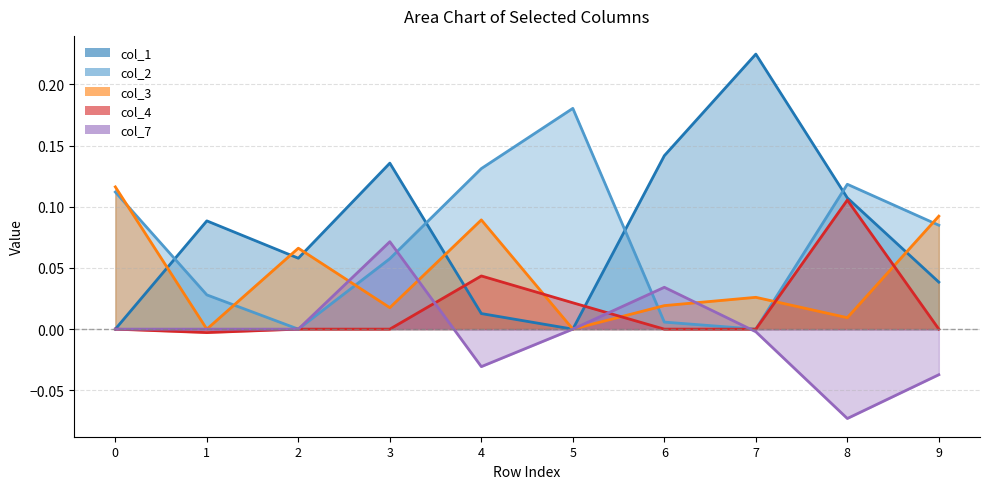

Reading left to right, extract all data points from this chart.

col_1: 0.0	0.1	0.1	0.1	0.0	0.0	0.1	0.2	0.1	0.0
col_2: 0.1	0.0	0.0	0.1	0.1	0.2	0.0	0.0	0.1	0.1
col_3: 0.1	0.0	0.1	0.0	0.1	0.0	0.0	0.0	0.0	0.1
col_4: 0.0	-0.0	0.0	0.0	0.0	0.0	0.0	0.0	0.1	0.0
col_7: 0.0	0.0	0.0	0.1	-0.0	0.0	0.0	-0.0	-0.1	-0.0